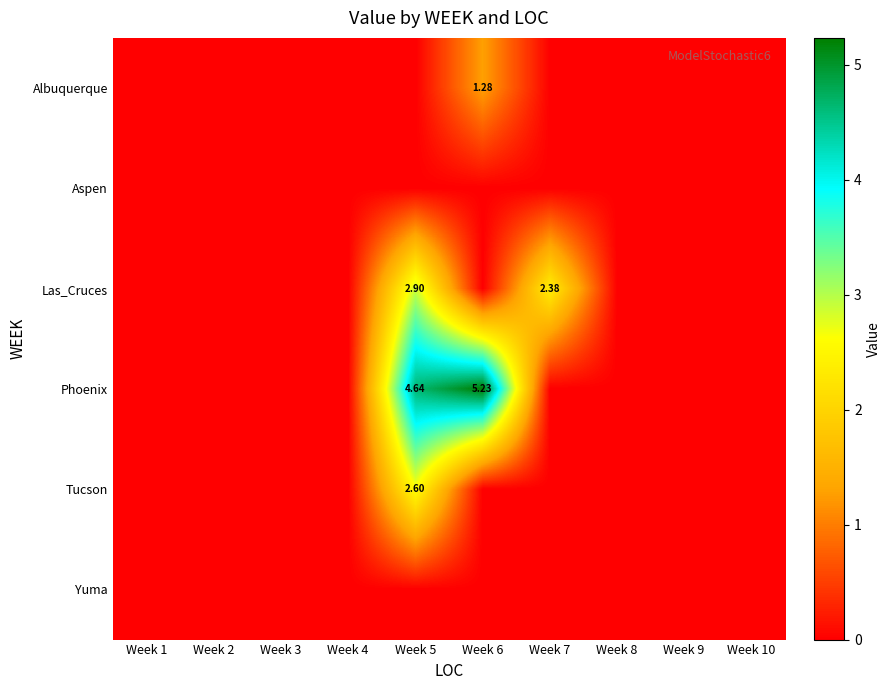

Is the value of Las_Cruces at Week 4 greater than the value of Tucson at Week 3?

No